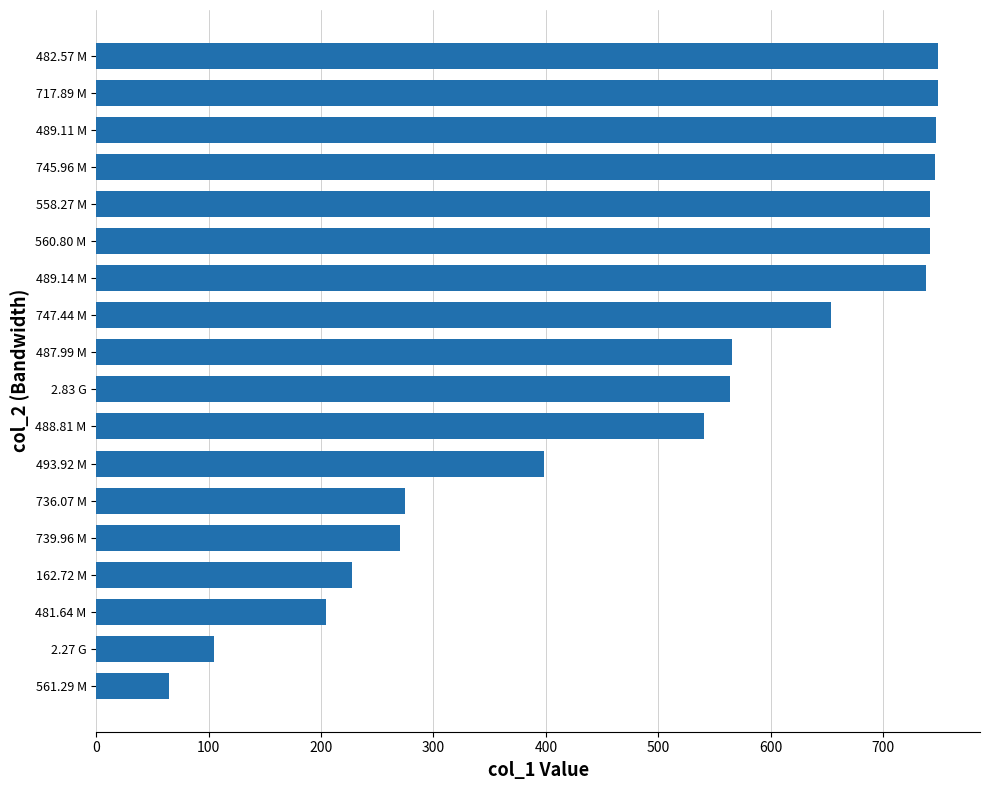

Are the bars grouped side by side (vs. stacked)?

No